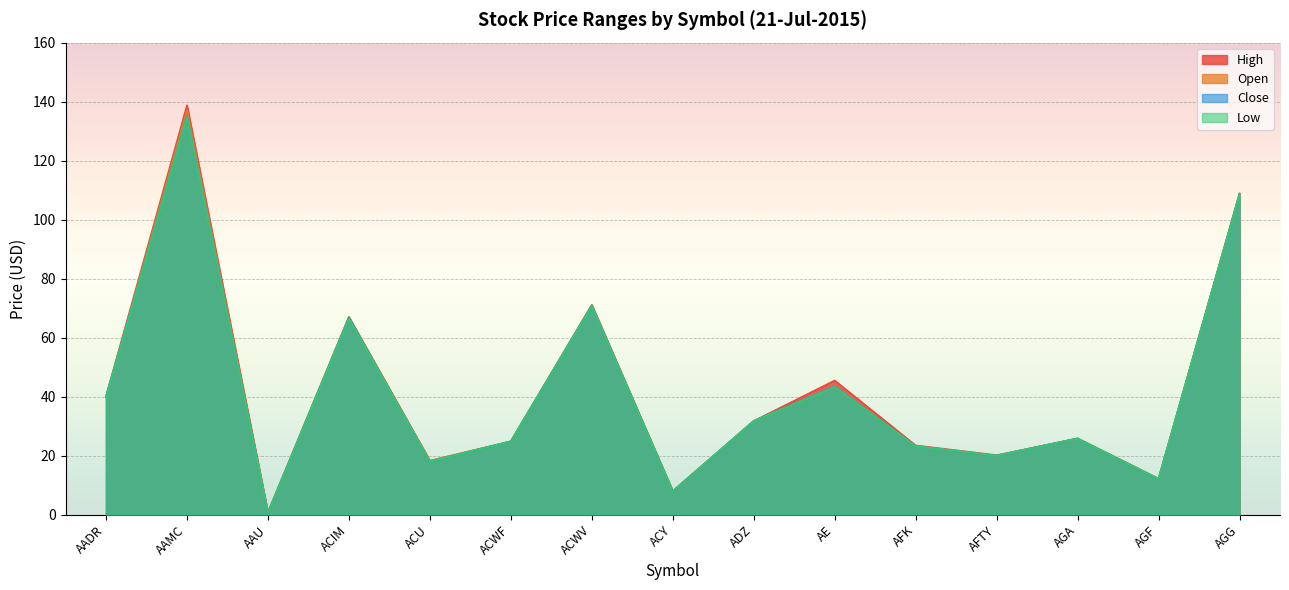

Where is the first local minimum for Open?

AAU